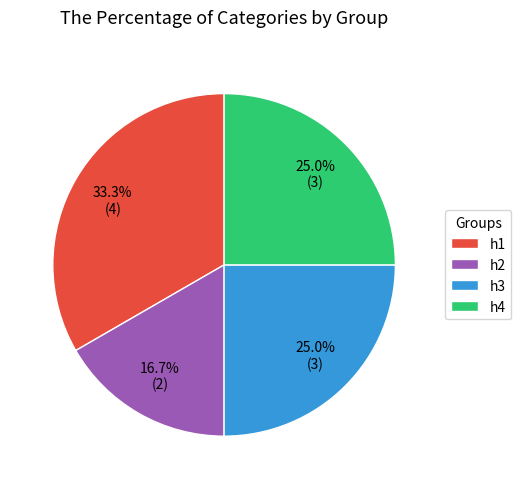

To the nearest percent, what is the difference between the largest and smallest slice percentages?

17%